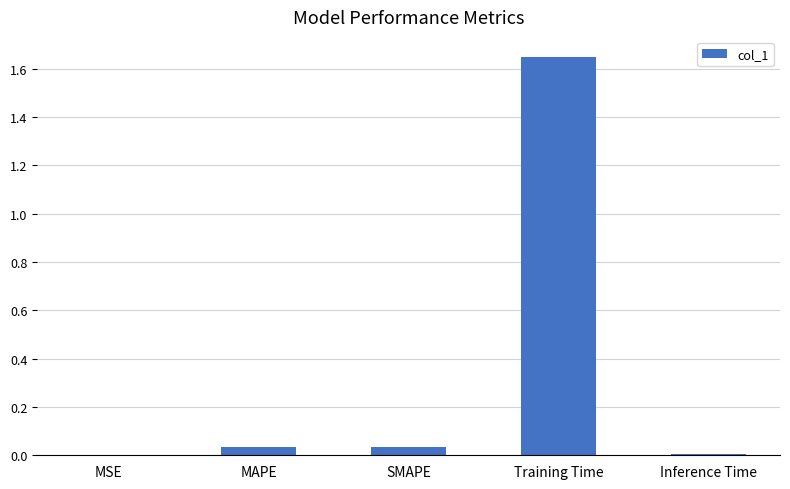

What is the sum of all values?

1.7